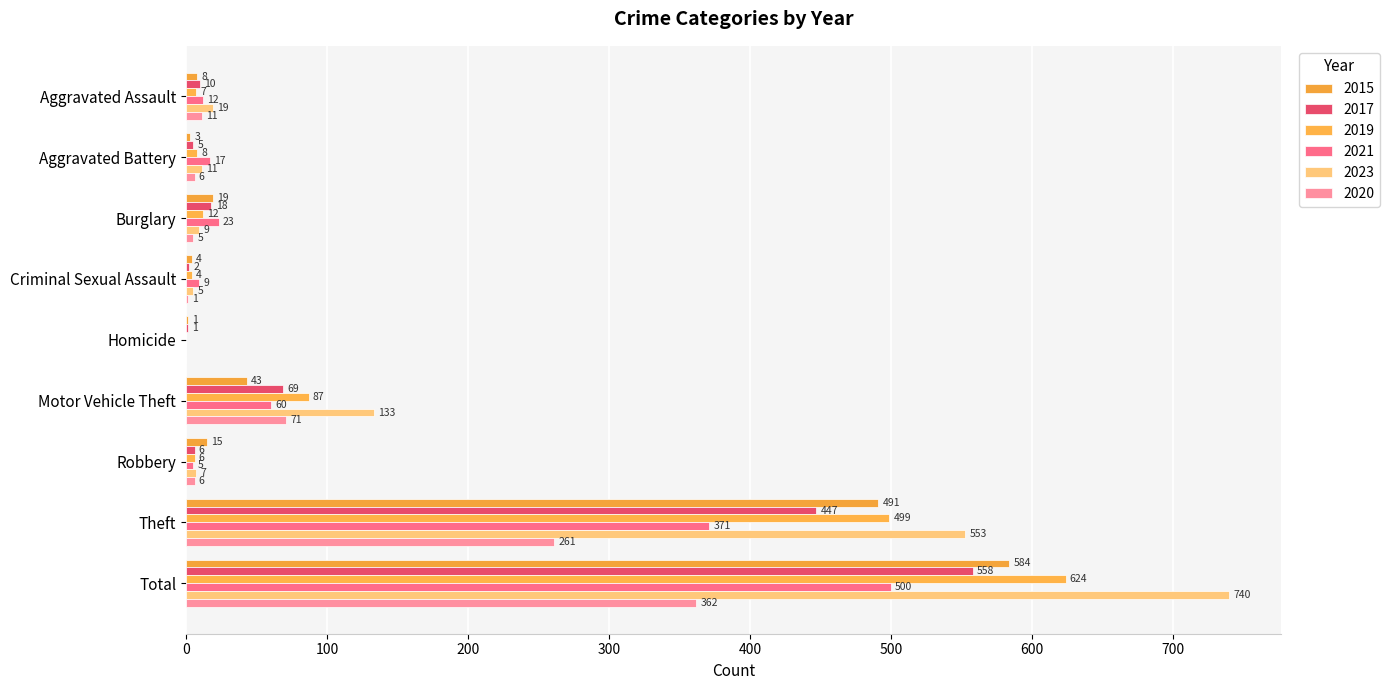

What are all the series names shown in the legend?

2015, 2017, 2019, 2021, 2023, 2020